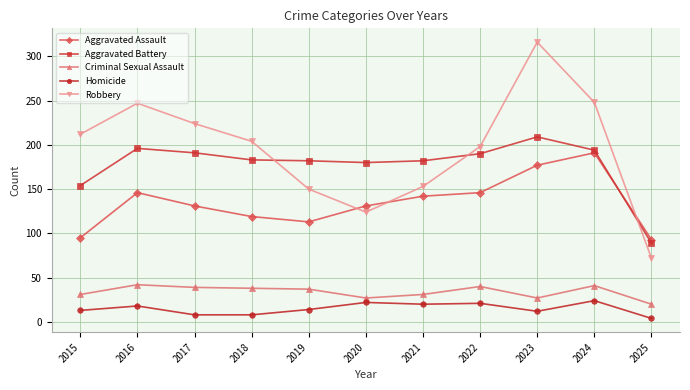

True or false: Aggravated Battery has a value of 182 at 2019.

True